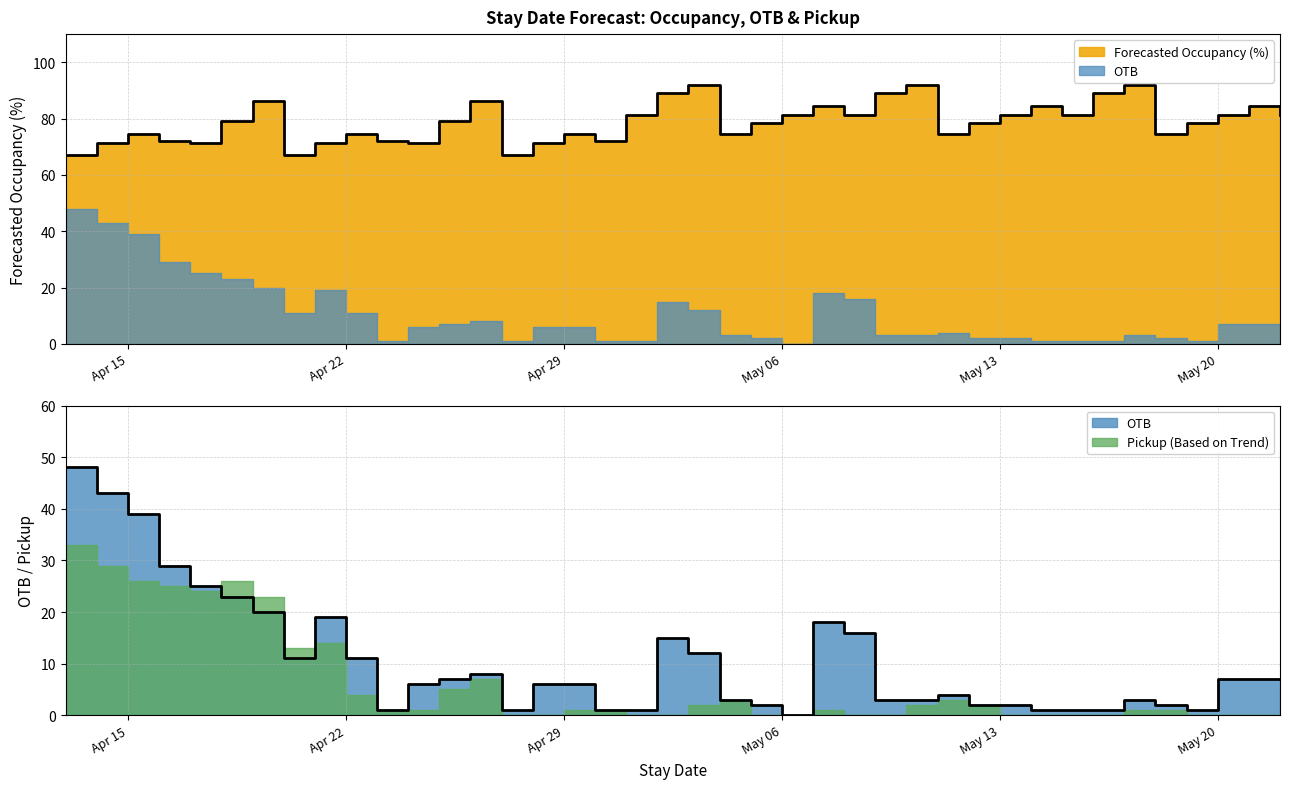

How many values in OTB are above zero?

39